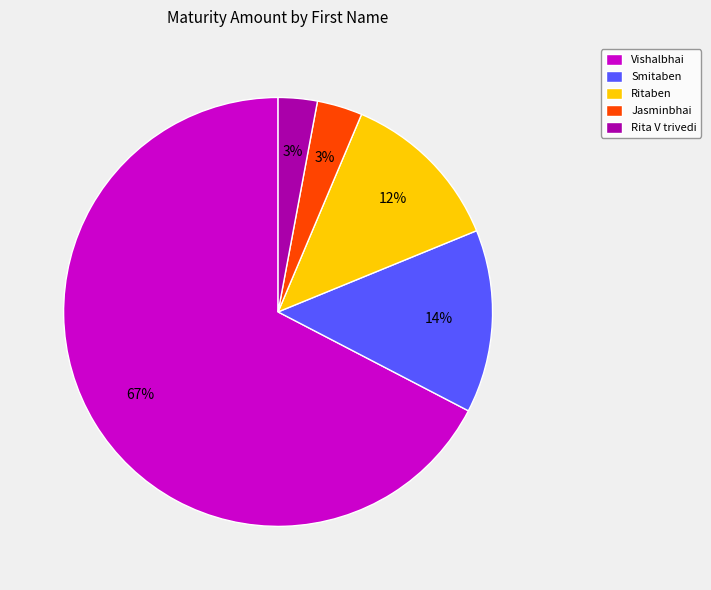

What percentage is the Rita V trivedi slice, to the nearest percent?

3%